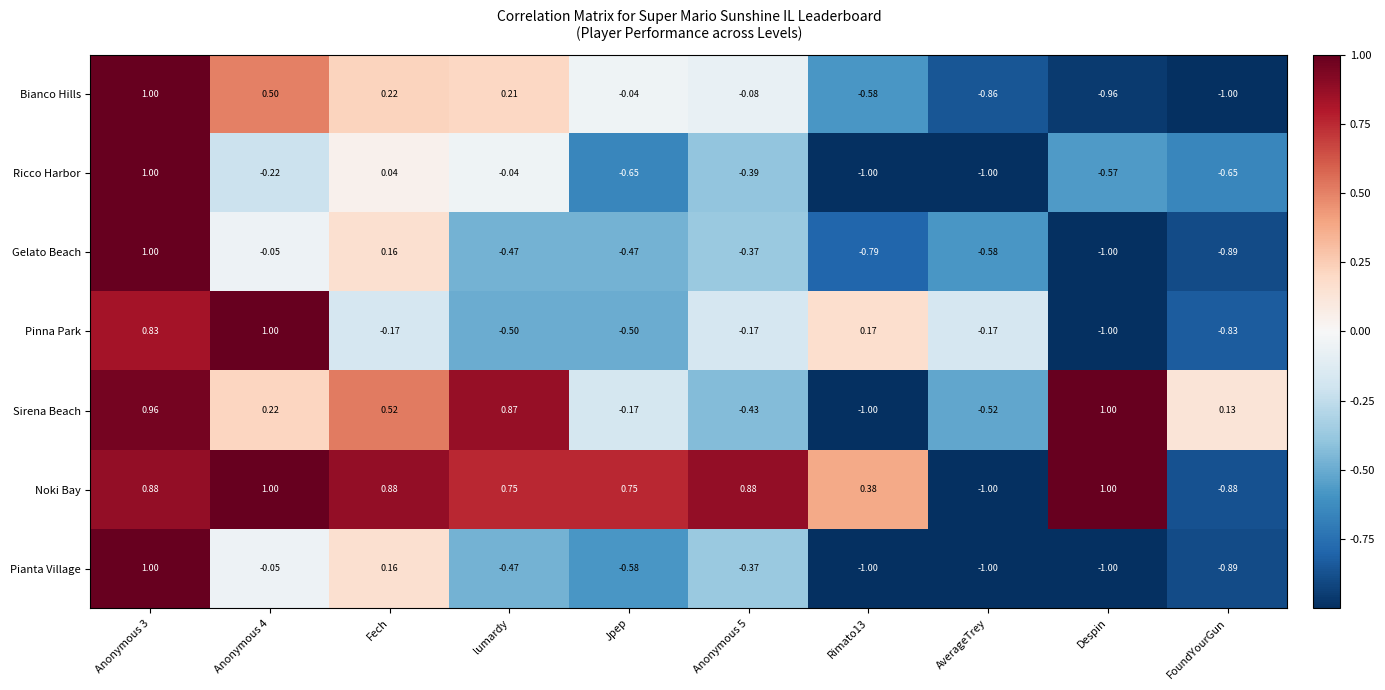

Which series has the largest total across all categories?

Noki Bay